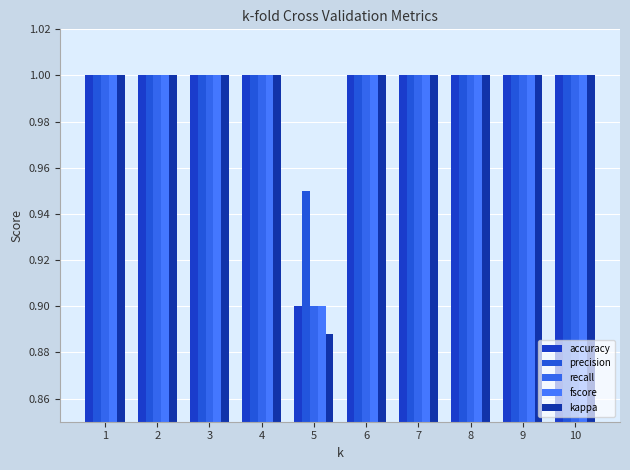

How many bars are there in total?

50